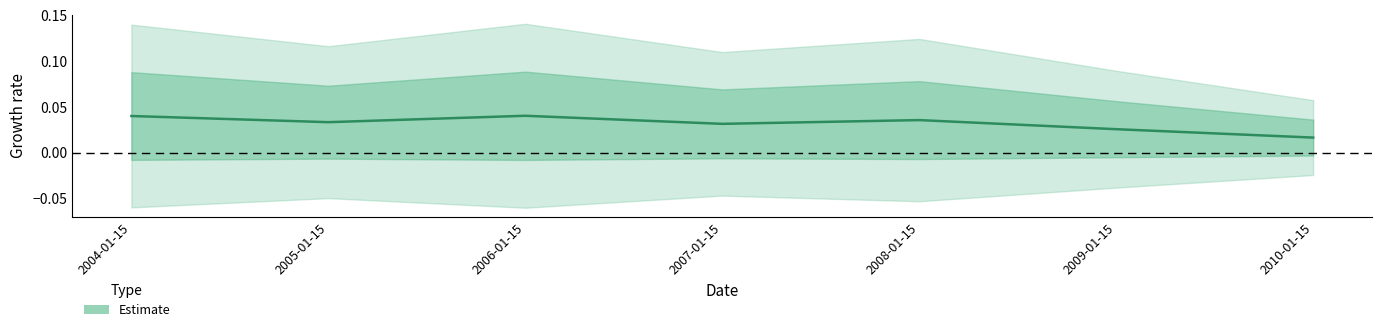

At which category does the data reach its first local peak?

2006-01-15